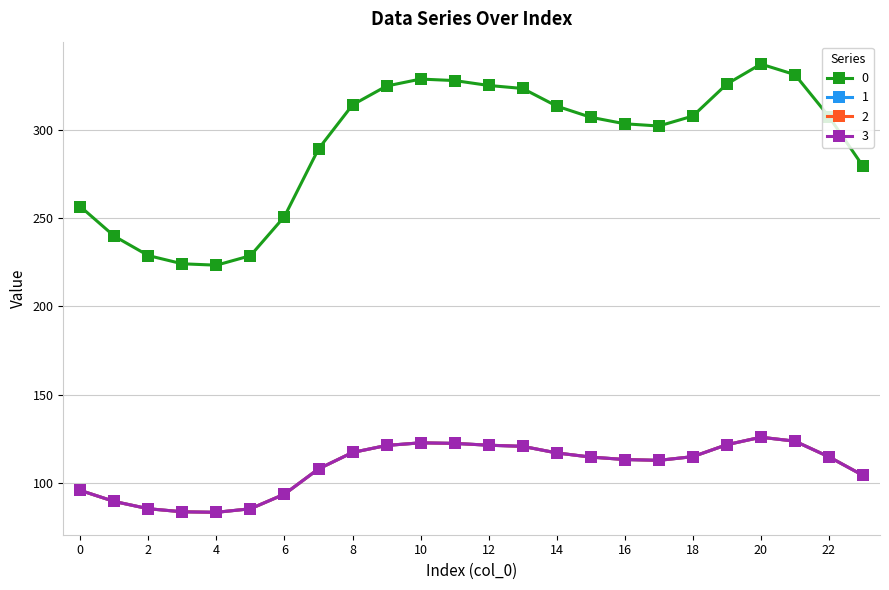

True or false: 0 and 2 intersect in this chart.

False